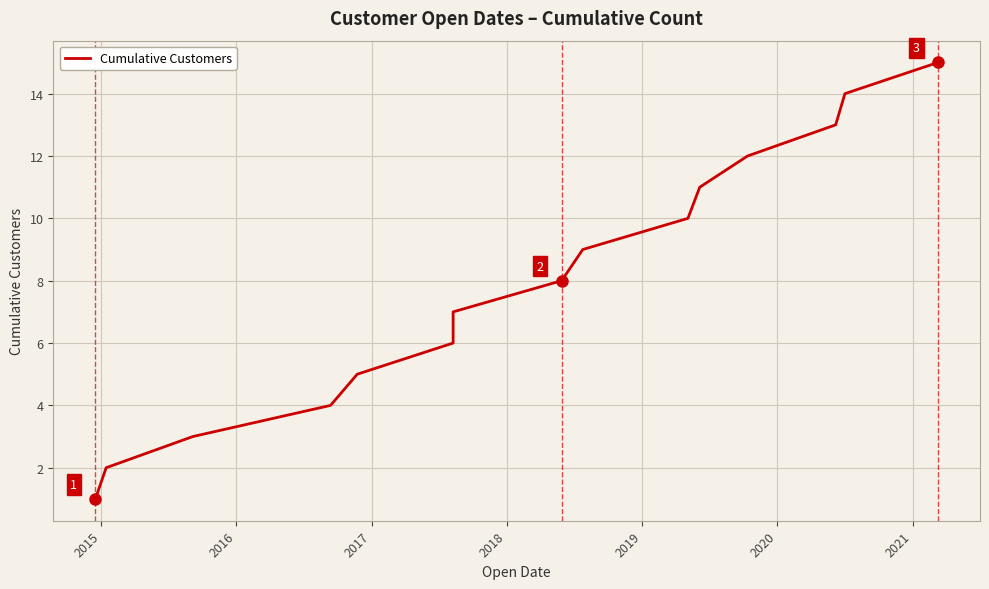

What is the average value?

8